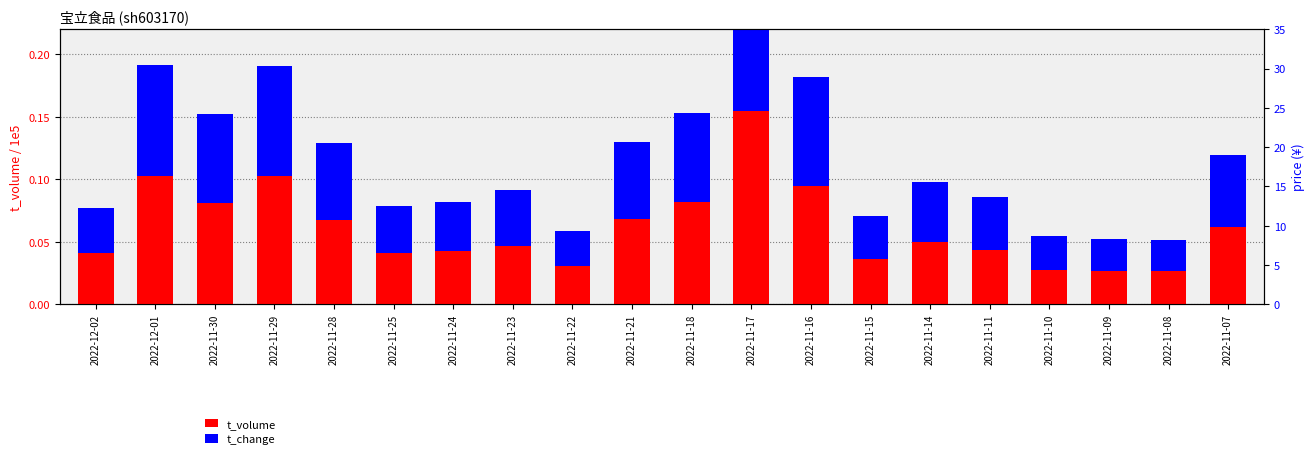

What is the difference between the maximum and minimum values in the t_change series?

0.1